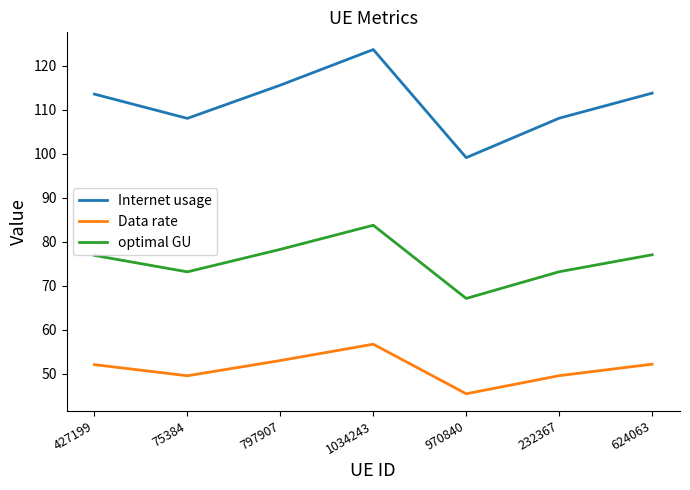

The value of Data rate at 75384 is 49.5. True or false?

True